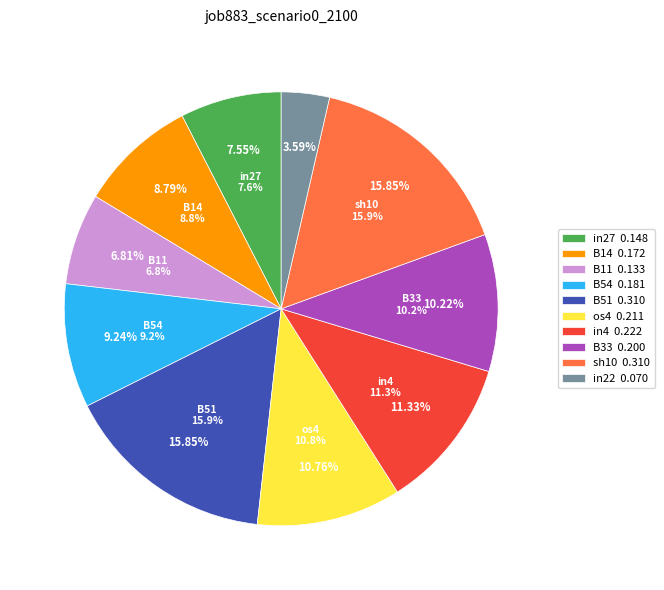

Rank the categories by value from highest to lowest.

B51, sh10, in4, os4, B33, B54, B14, in27, B11, in22